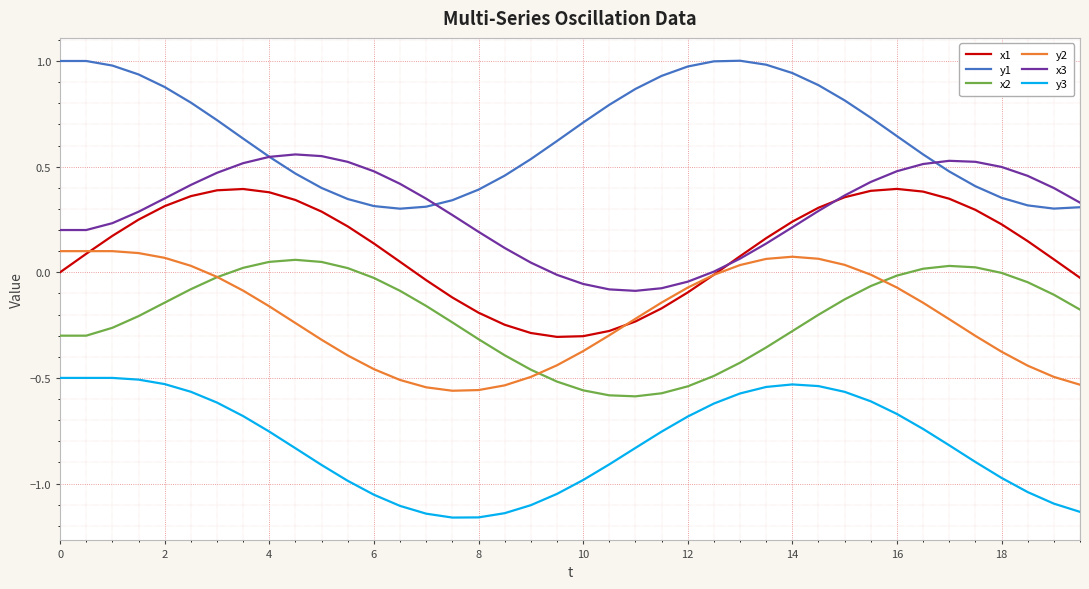

True or false: y1 and x1 cross at least once.

False